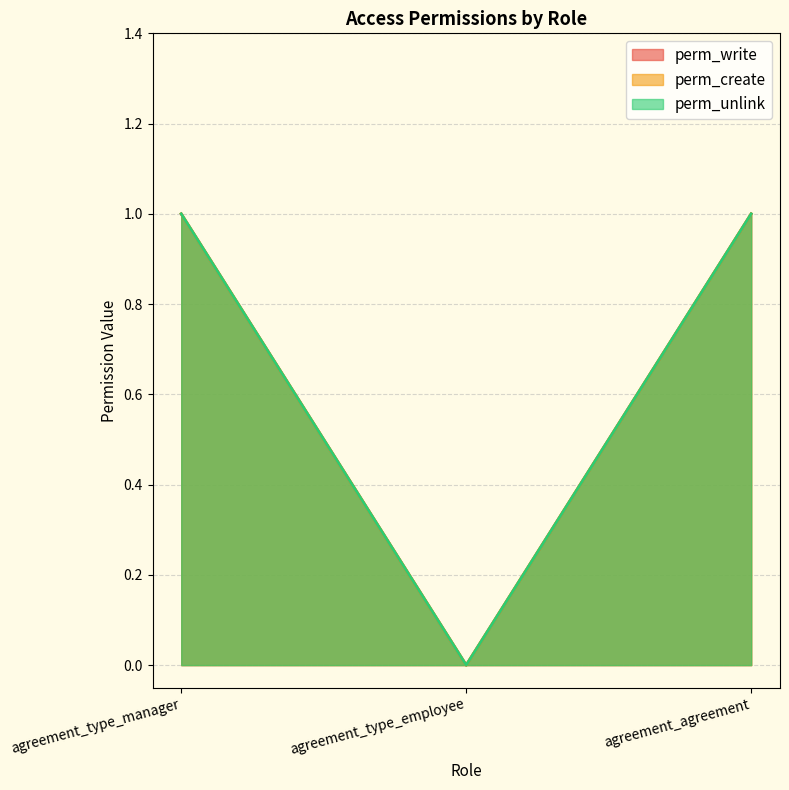

The perm_unlink series shows 2 at agreement_type_manager. True or false?

False